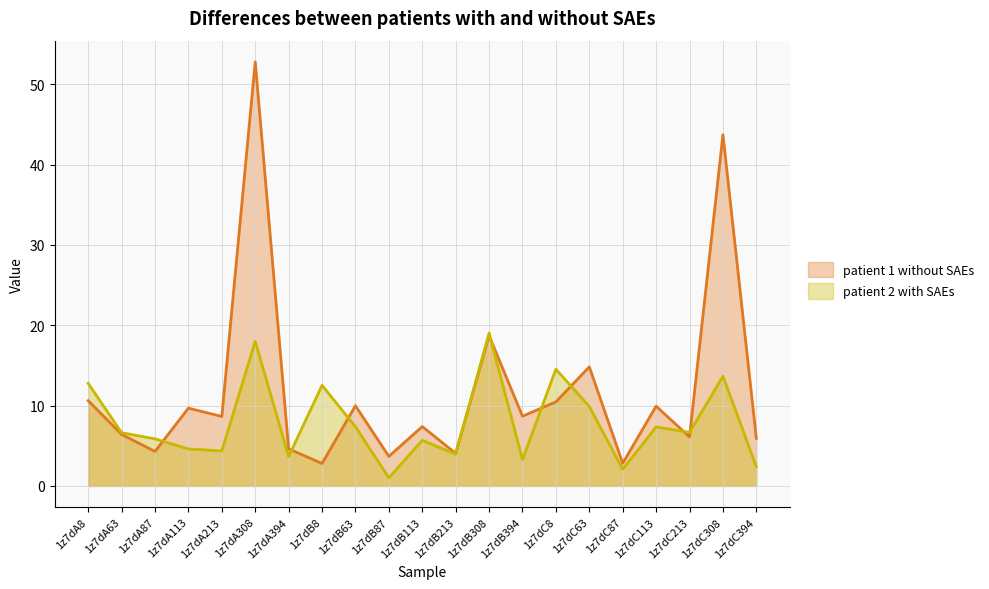

What is the greatest value displayed?

52.8